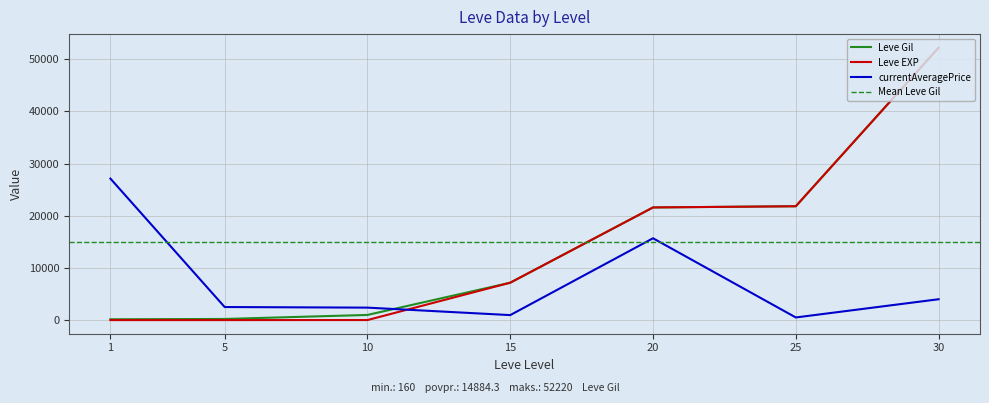

List the series in order of their peak value, highest first.

Leve Gil, Leve EXP, currentAveragePrice